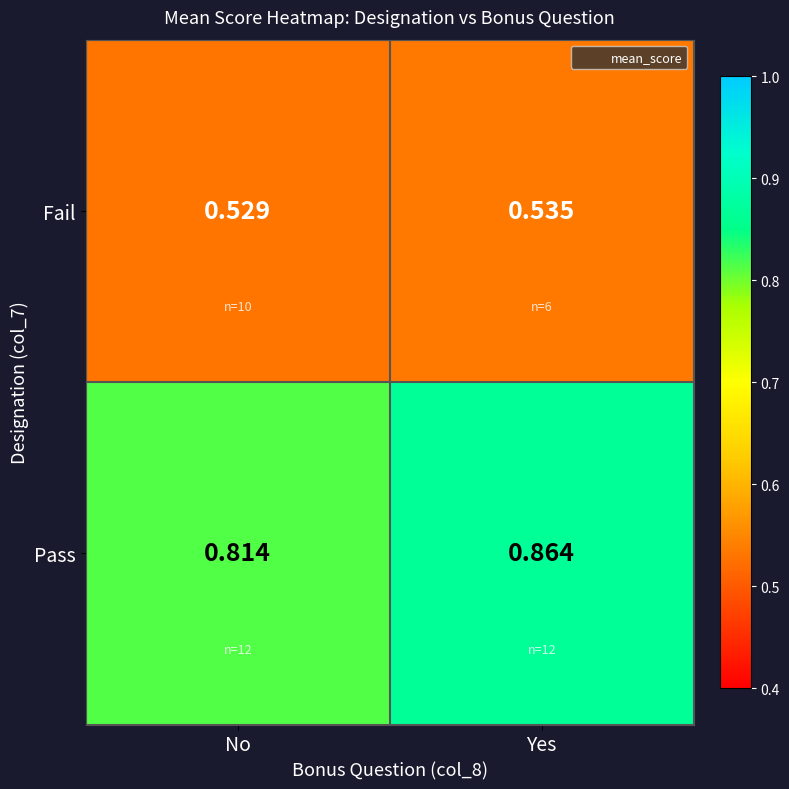

Rank the series by their average value, from highest to lowest.

Pass, Fail